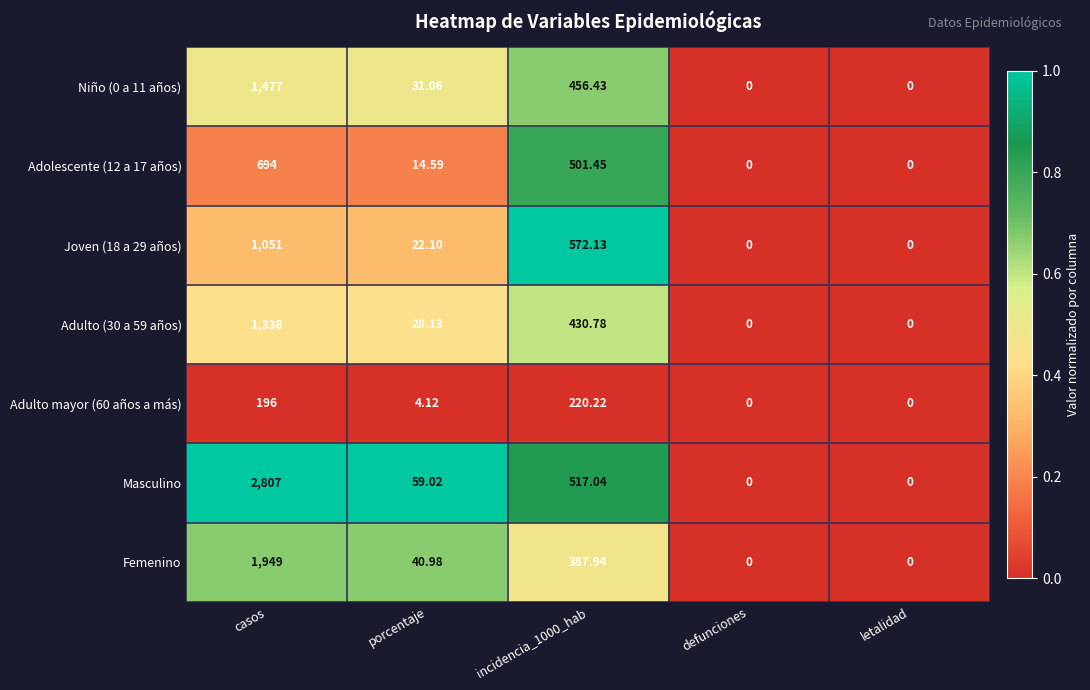

Which series has the largest total across all categories?

Masculino